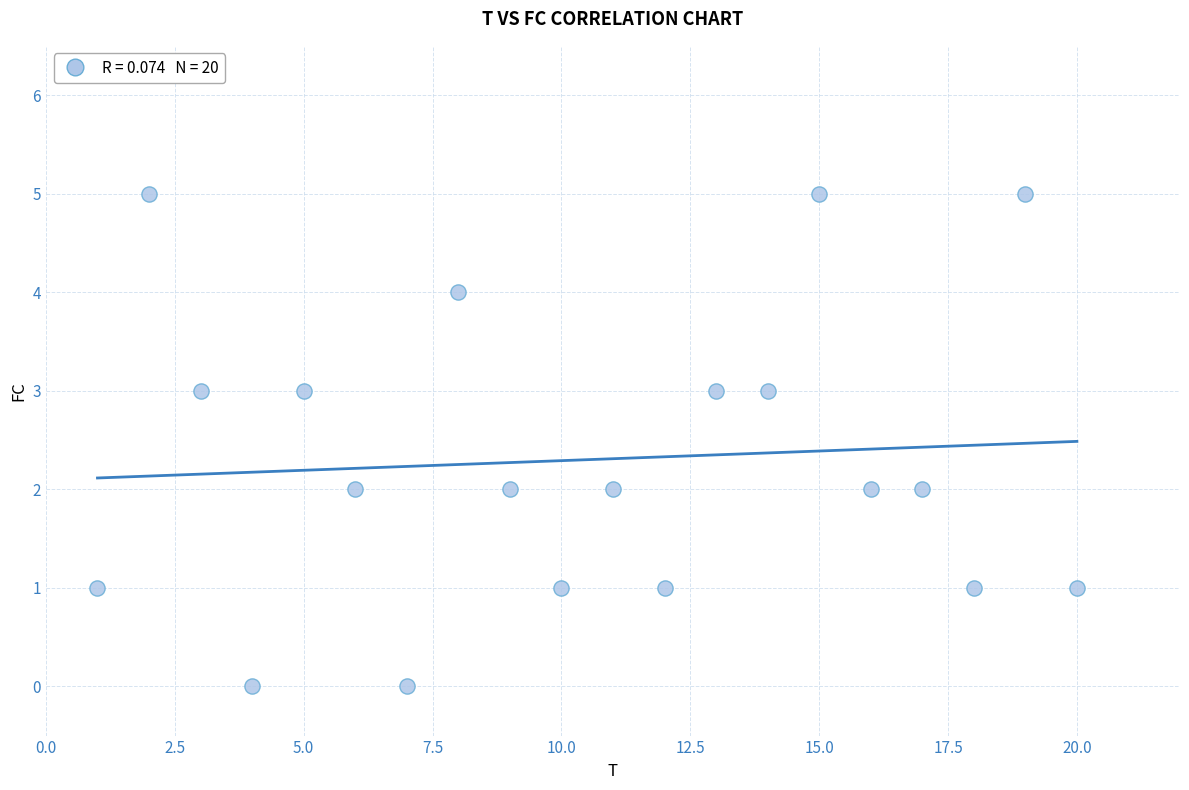

What is the range of X values (max minus min)?

19